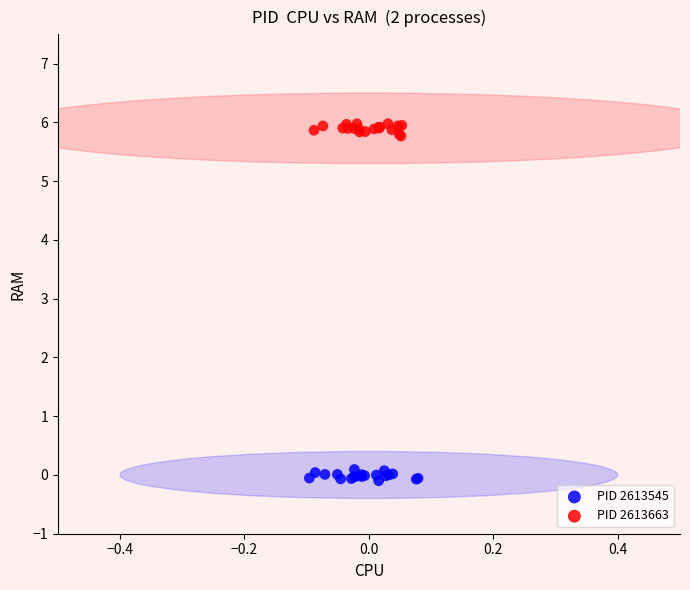

Which series contains the lowest Y value?

PID 2613545